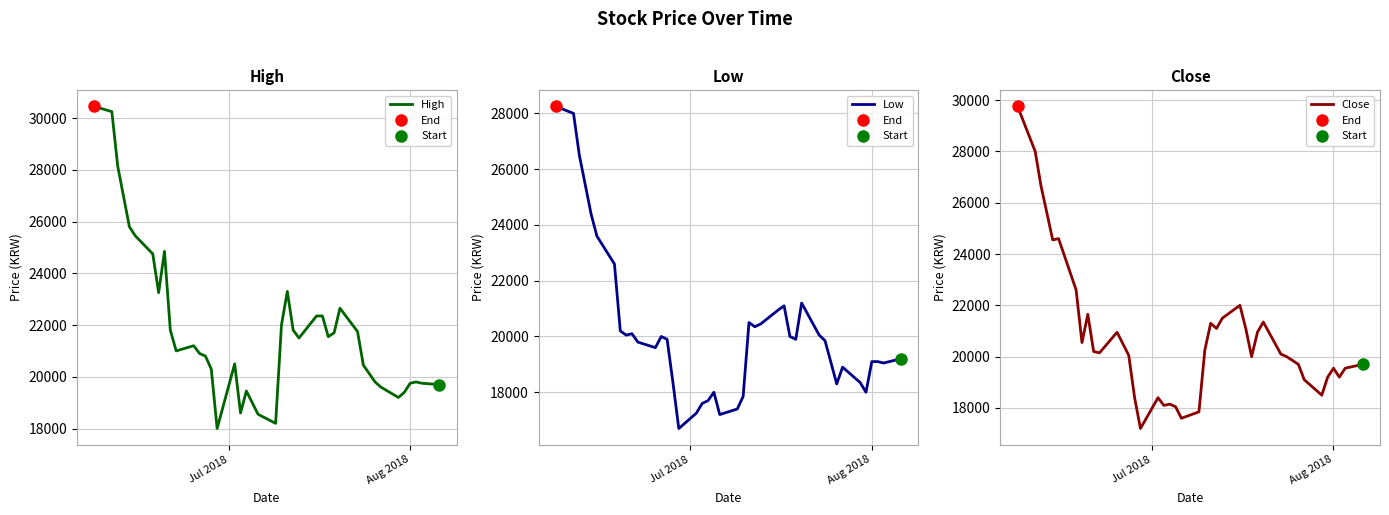

How many lines are shown in the chart?

3